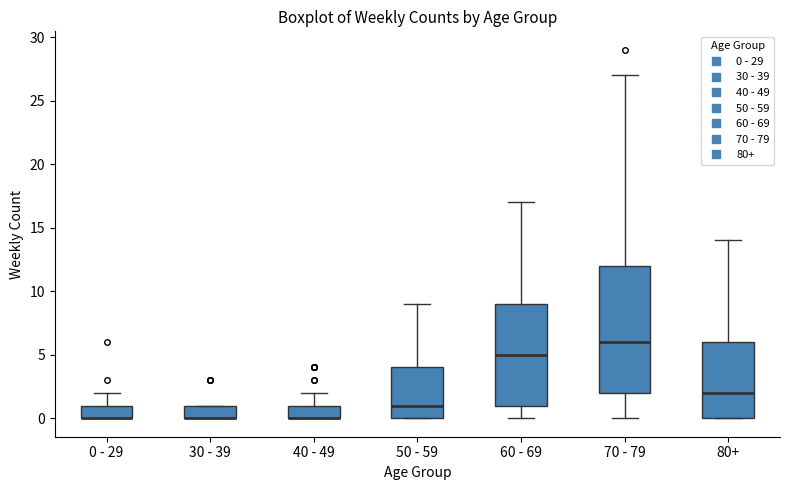

Reading left to right, read every box against the y-axis: the position of its median line, the range the box covers, and the ends of its whiskers. The values are not printed on the chart, so give them approximately, as read against the axis.

0 - 29: median 0 (drawn on the box's lower edge), box 0 to 1, whiskers 0 to 2
30 - 39: median 0 (drawn on the box's lower edge), box 0 to 1, whiskers 0 to 1
40 - 49: median 0 (drawn on the box's lower edge), box 0 to 1, whiskers 0 to 2
50 - 59: median 1, box 0 to 4, whiskers 0 to 9
60 - 69: median 5, box 1 to 9, whiskers 0 to 17
70 - 79: median 6, box 2 to 12, whiskers 0 to 27
80+: median 2, box 0 to 6, whiskers 0 to 14